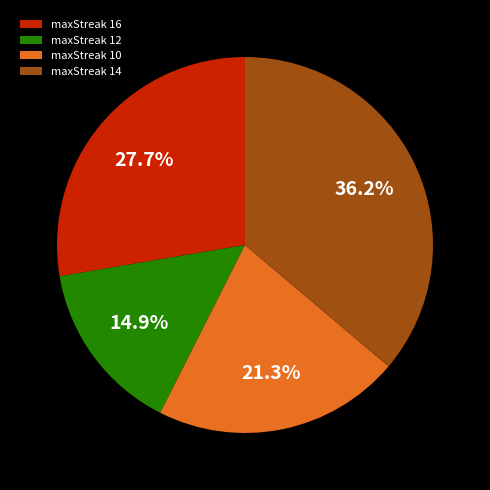

True or false: maxStreak 10 accounts for 21% of the total.

True